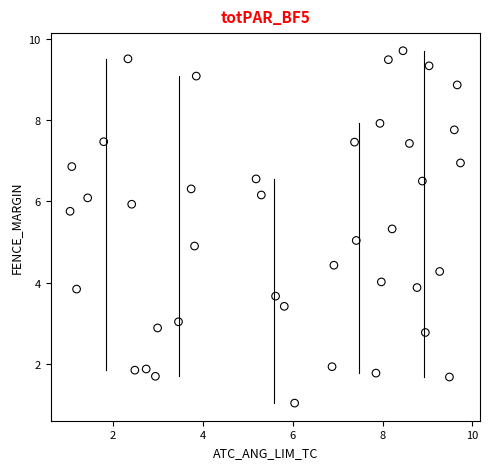

What is the range of Y values (max minus min)?

8.7